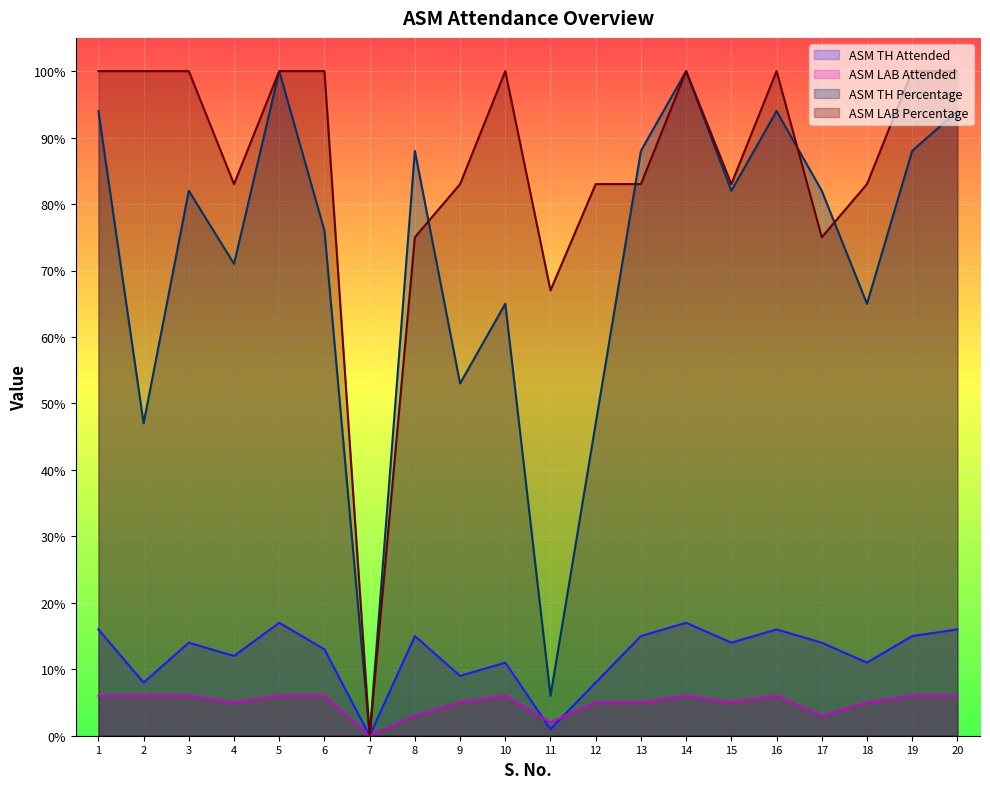

Reading right to left, list all the values displayed in this chart.

ASM TH Attended: 16	15	11	14	16	14	17	15	8	1	11	9	15	0	13	17	12	14	8	16
ASM LAB Attended: 6	6	5	3	6	5	6	5	5	2	6	5	3	0	6	6	5	6	6	6
ASM TH Percentage: 94	88	65	82	94	82	100	88	47	6	65	53	88	0	76	100	71	82	47	94
ASM LAB Percentage: 100	100	83	75	100	83	100	83	83	67	100	83	75	0	100	100	83	100	100	100